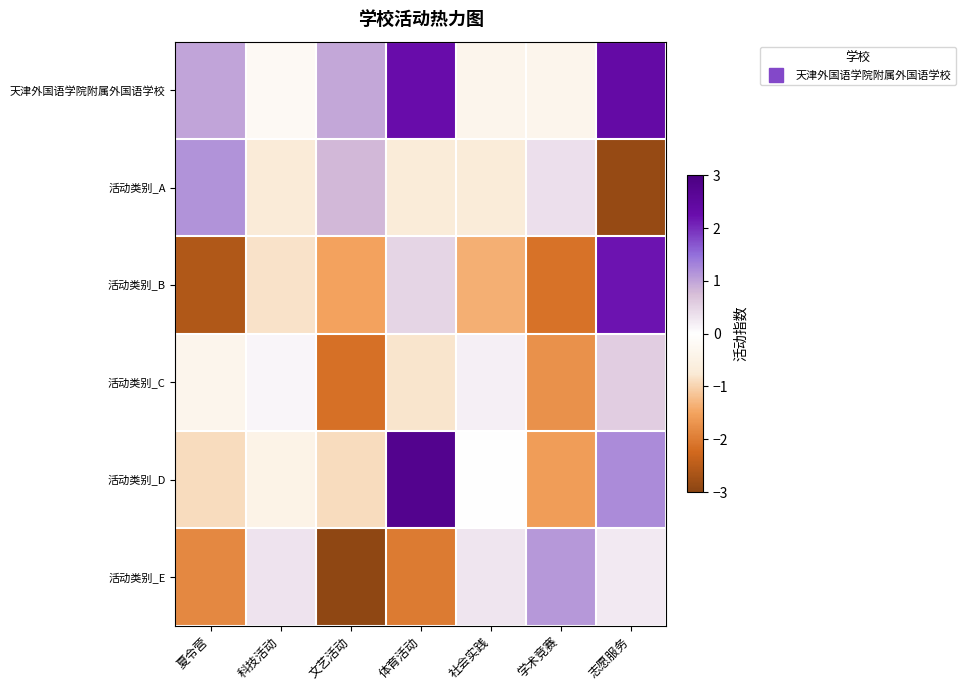

Which series has the largest total across all categories?

天津外国语学院附属外国语学校